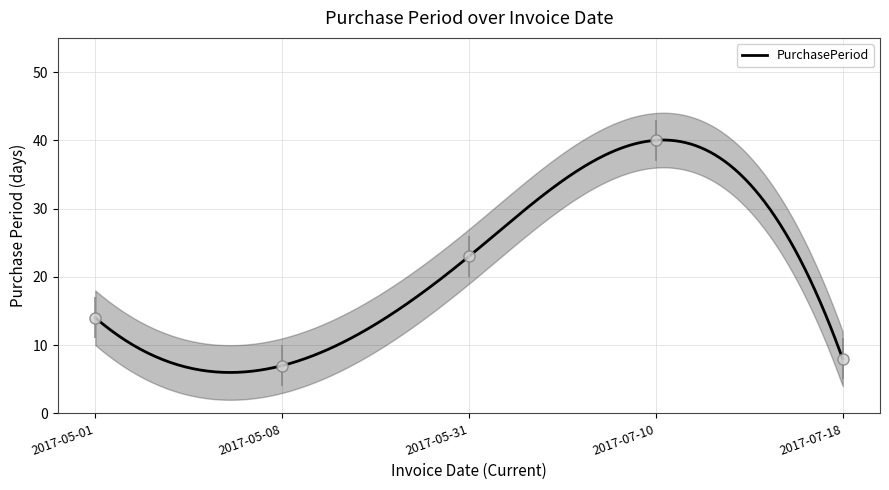

Count the number of data series in this chart.

1